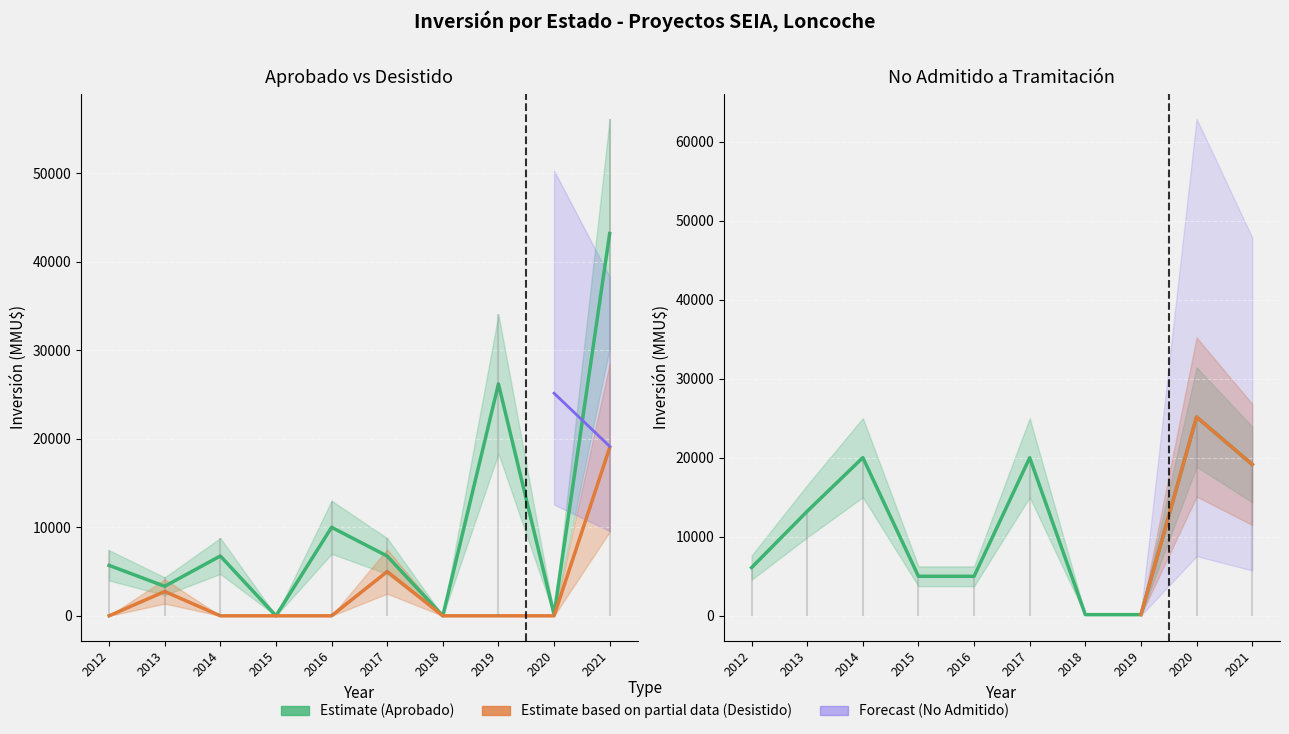

Is the value of No Admitido at 2020 greater than the value of Desistido at 2015?

Yes